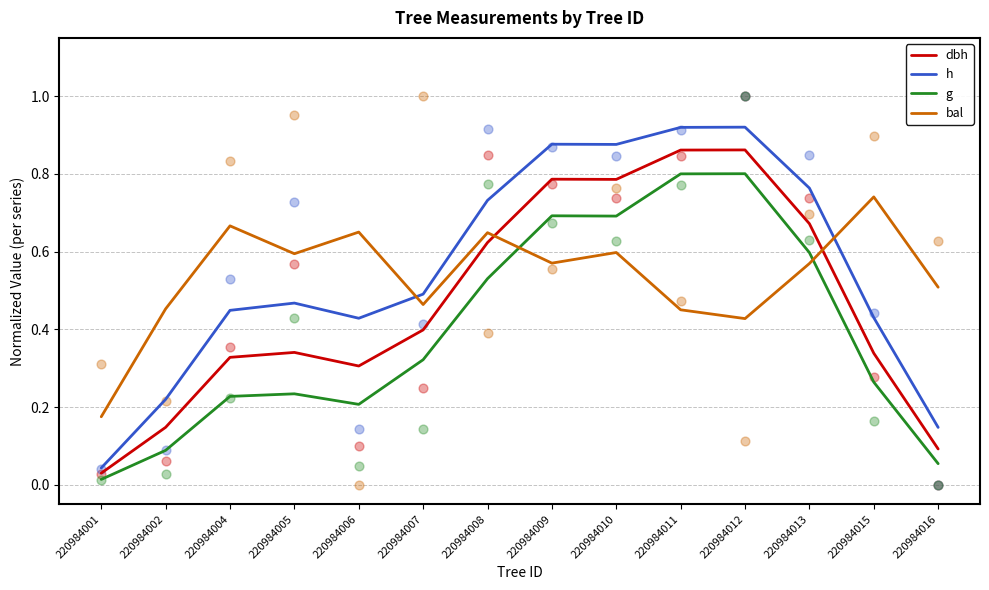

Which series has the widest spread of Y values?

h